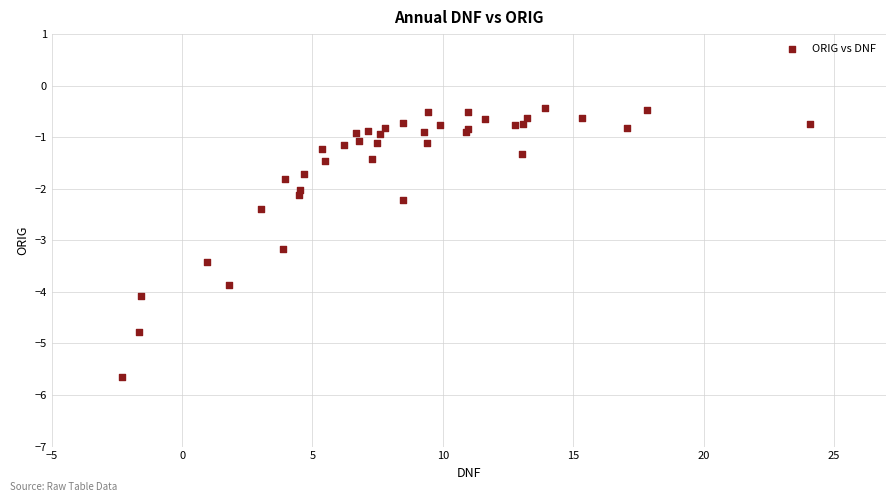

What Y value in the scatter plot is closest to -3?

-3.2